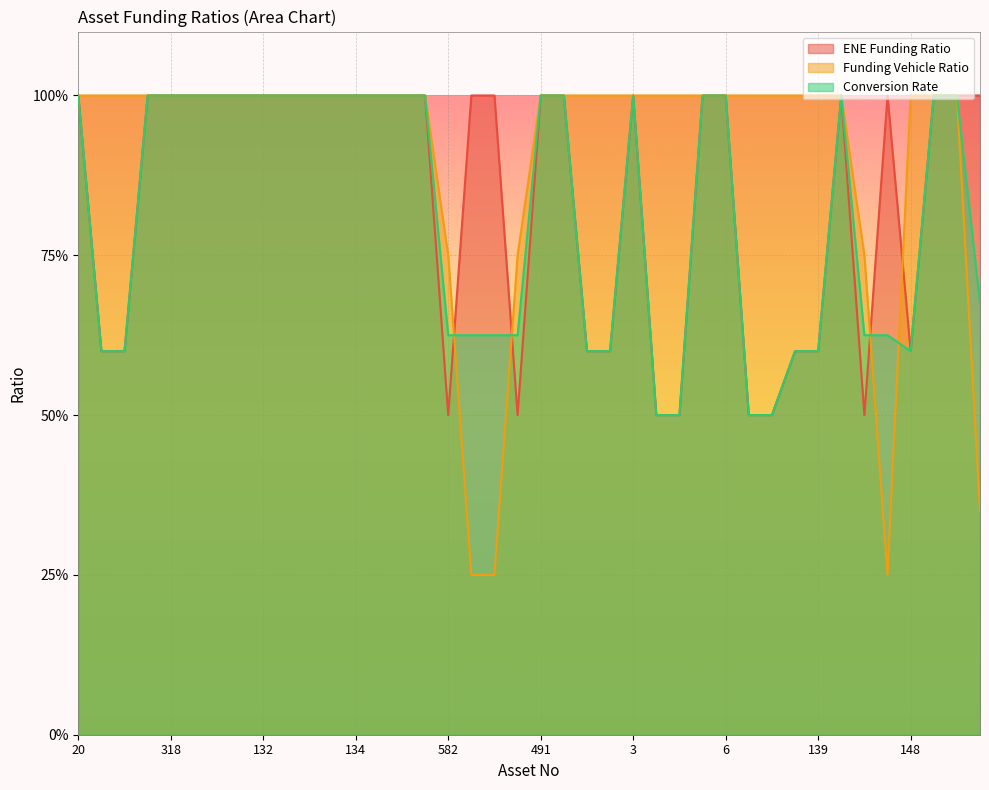

At which category is the sum across all series the highest?

20